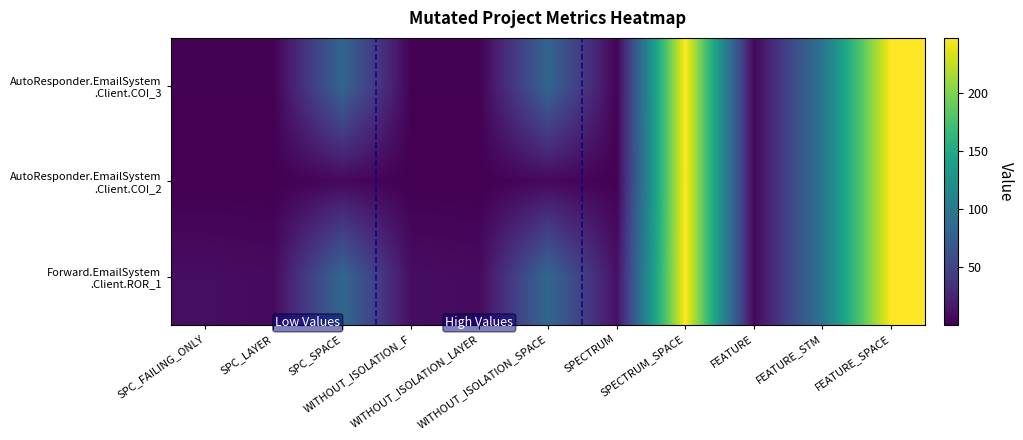

At which category is the sum across all series the highest?

SPECTRUM_SPACE